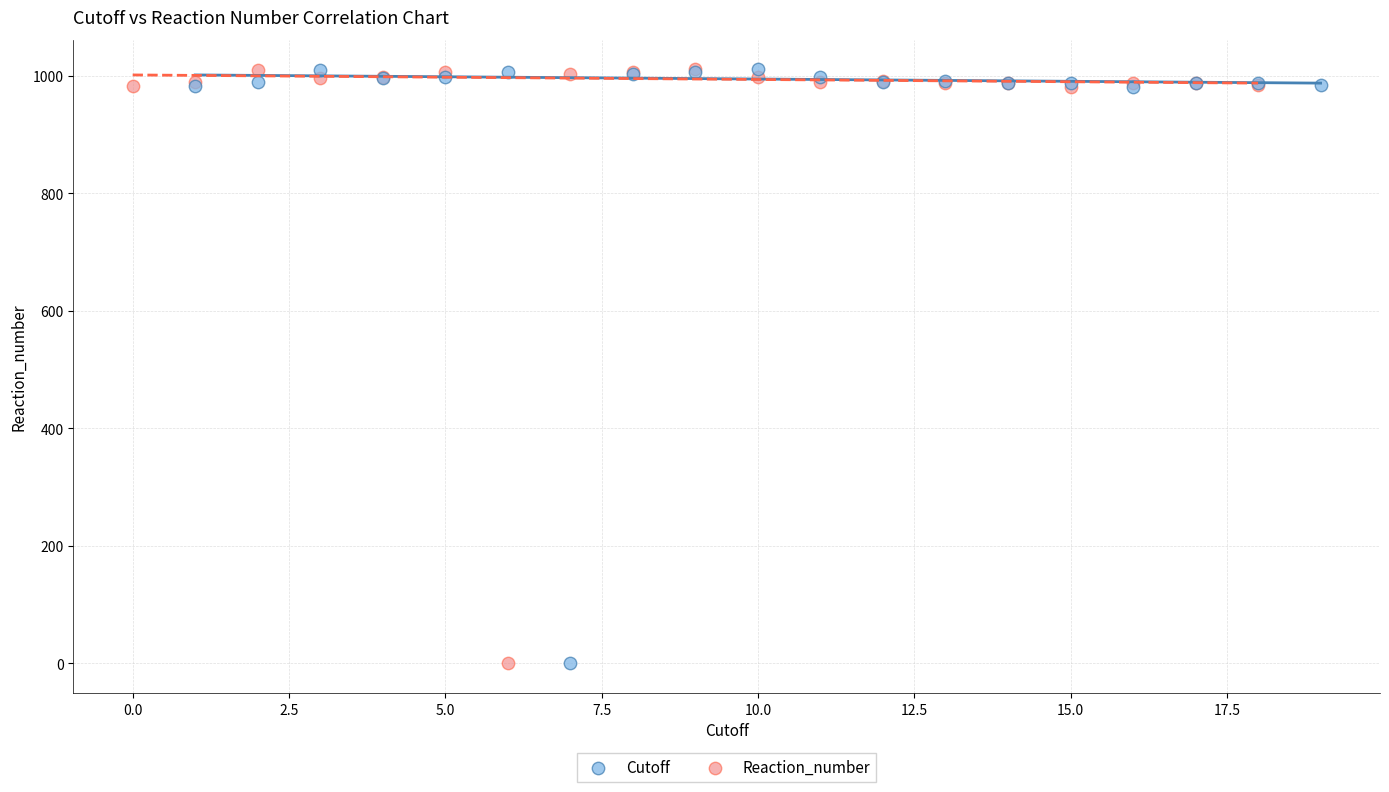

What are all the series names shown in the legend?

Cutoff, Reaction_number